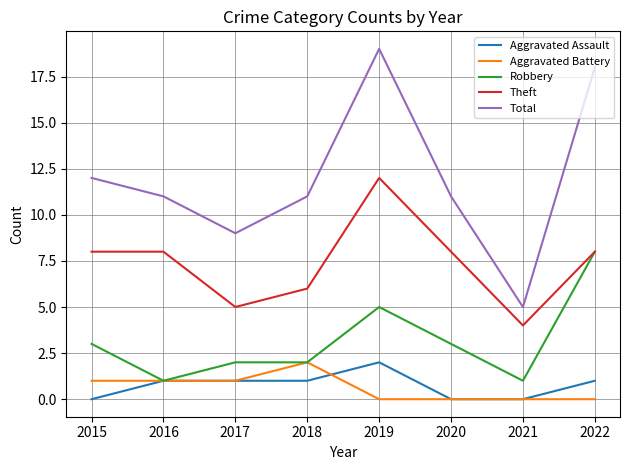

Which series has the widest spread of values?

Total